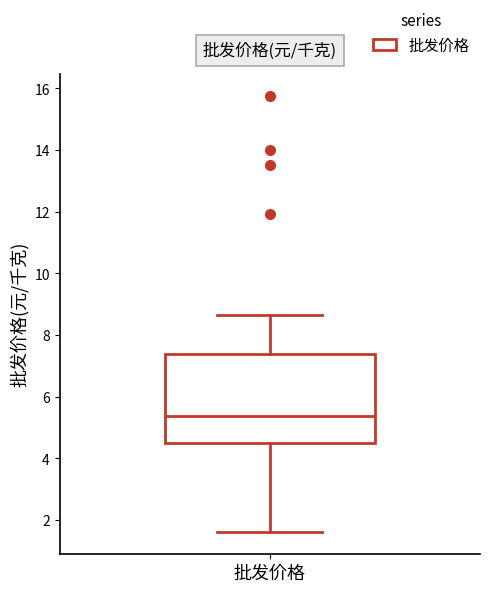

Where is the upper edge of the box for 批发价格 on the y-axis? The values are not printed on the chart, so give them approximately, as read against the axis.

7.4